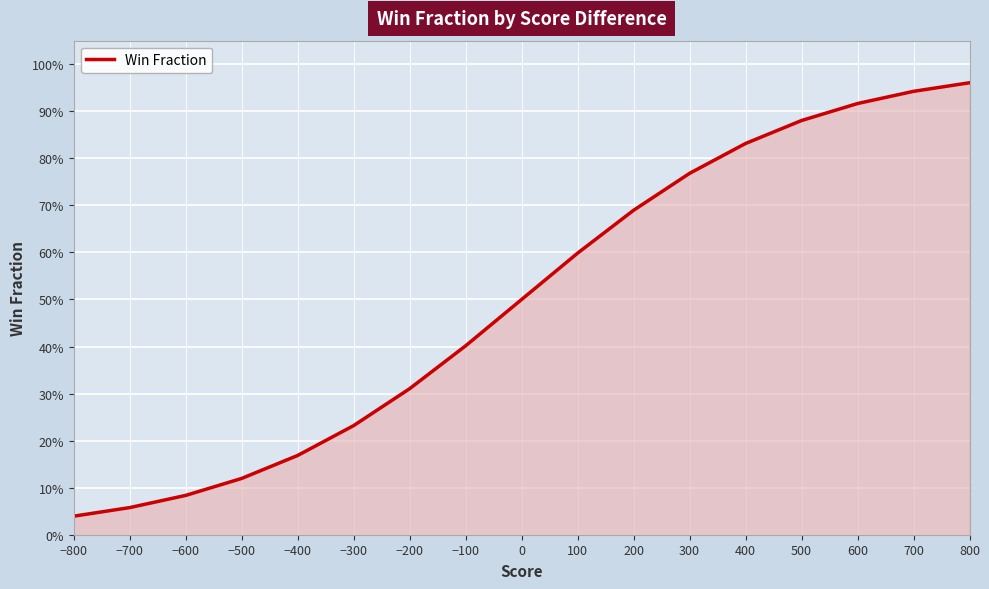

How many data points does each series have?

17